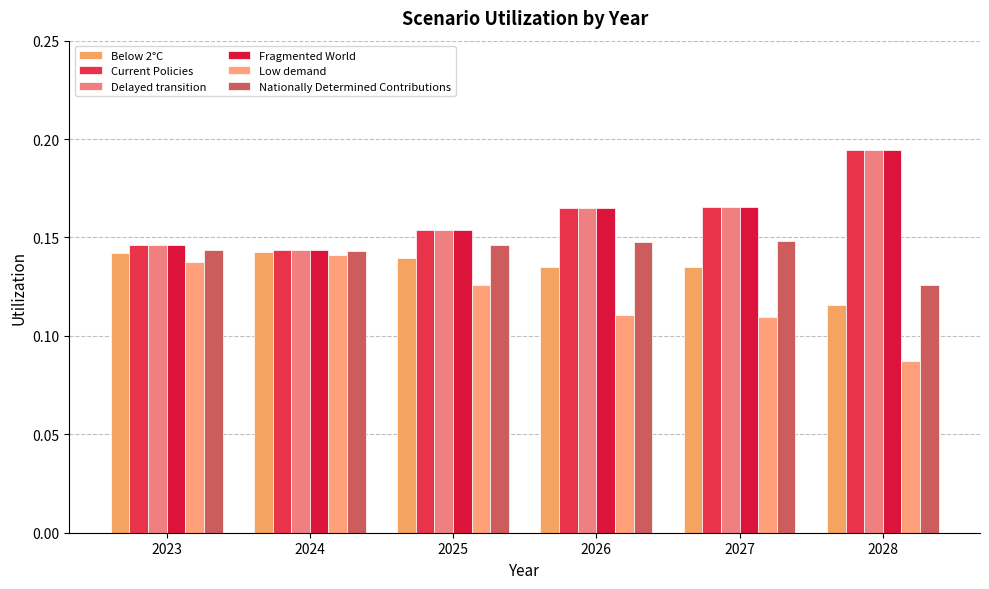

Is it true that Current Policies equals 0.2 at 2026?

True